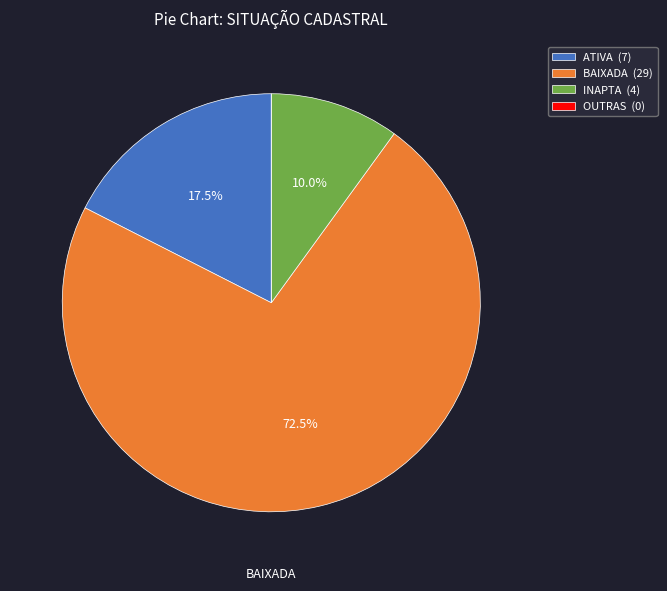

What percentage do ATIVA (7) and BAIXADA (29) together represent?

90.0%